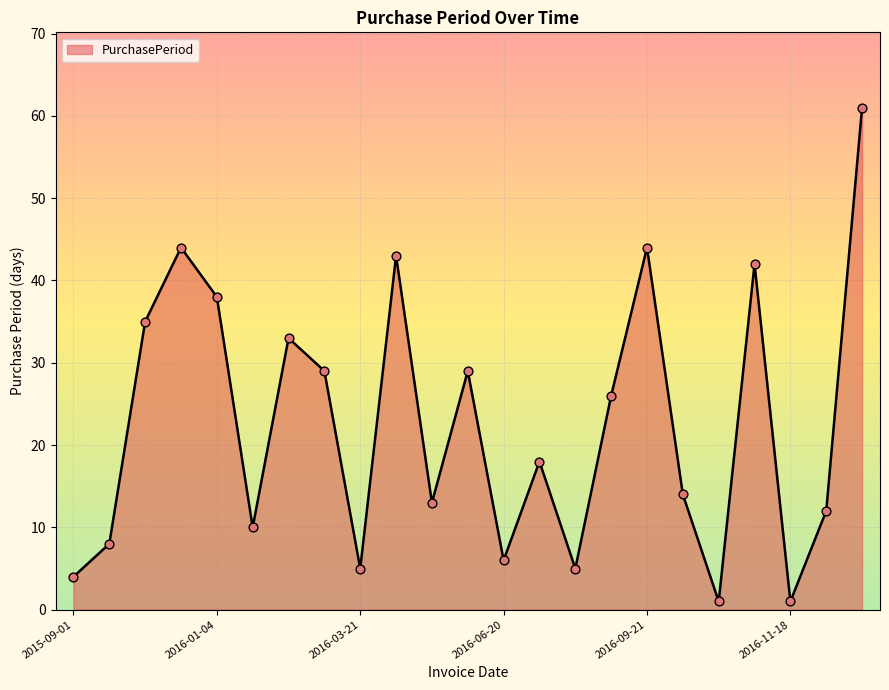

What is the maximum value shown in the chart?

61